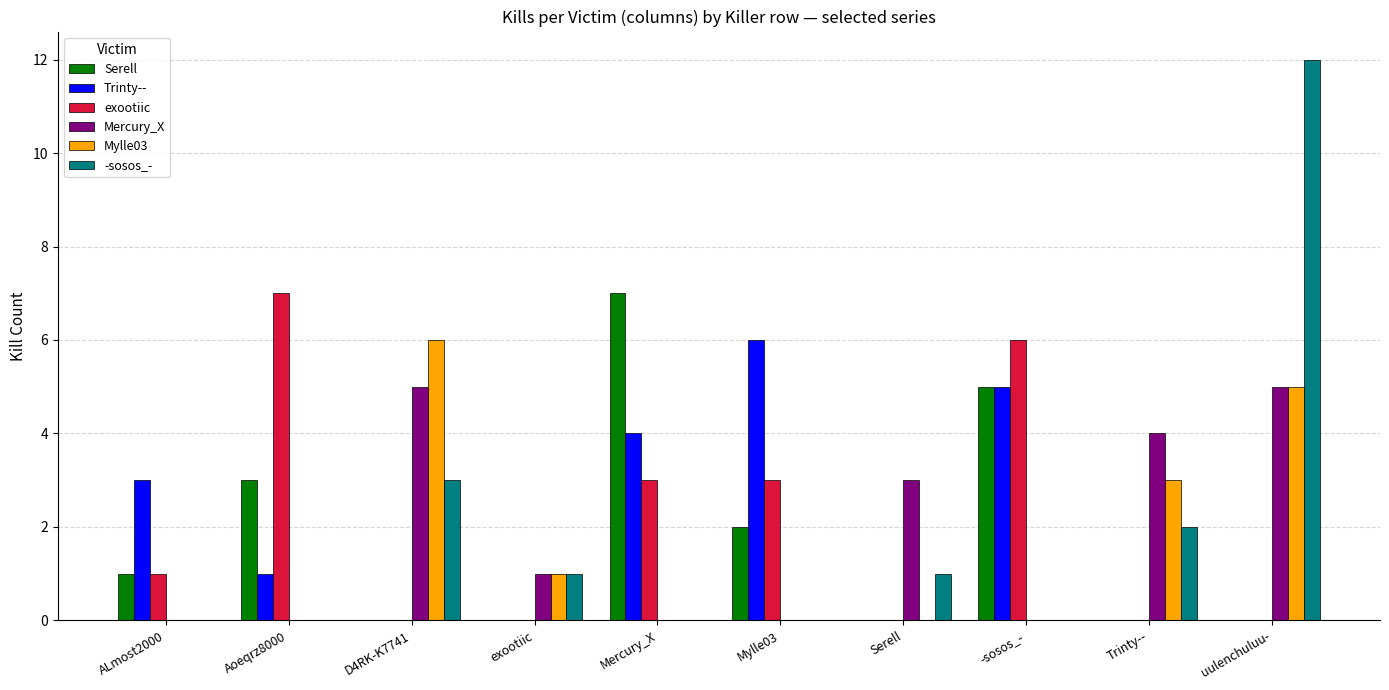

Reading right to left, list all the values displayed in this chart.

Serell: uulenchuluu-=0	Trinty--=0	-sosos_-=5	Serell=0	Mylle03=2	Mercury_X=7	exootiic=0	D4RK-K7741=0	Aoeqrz8000=3	ALmost2000=1
Trinty--: uulenchuluu-=0	Trinty--=0	-sosos_-=5	Serell=0	Mylle03=6	Mercury_X=4	exootiic=0	D4RK-K7741=0	Aoeqrz8000=1	ALmost2000=3
exootiic: uulenchuluu-=0	Trinty--=0	-sosos_-=6	Serell=0	Mylle03=3	Mercury_X=3	exootiic=0	D4RK-K7741=0	Aoeqrz8000=7	ALmost2000=1
Mercury_X: uulenchuluu-=5	Trinty--=4	-sosos_-=0	Serell=3	Mylle03=0	Mercury_X=0	exootiic=1	D4RK-K7741=5	Aoeqrz8000=0	ALmost2000=0
Mylle03: uulenchuluu-=5	Trinty--=3	-sosos_-=0	Serell=0	Mylle03=0	Mercury_X=0	exootiic=1	D4RK-K7741=6	Aoeqrz8000=0	ALmost2000=0
-sosos_-: uulenchuluu-=12	Trinty--=2	-sosos_-=0	Serell=1	Mylle03=0	Mercury_X=0	exootiic=1	D4RK-K7741=3	Aoeqrz8000=0	ALmost2000=0